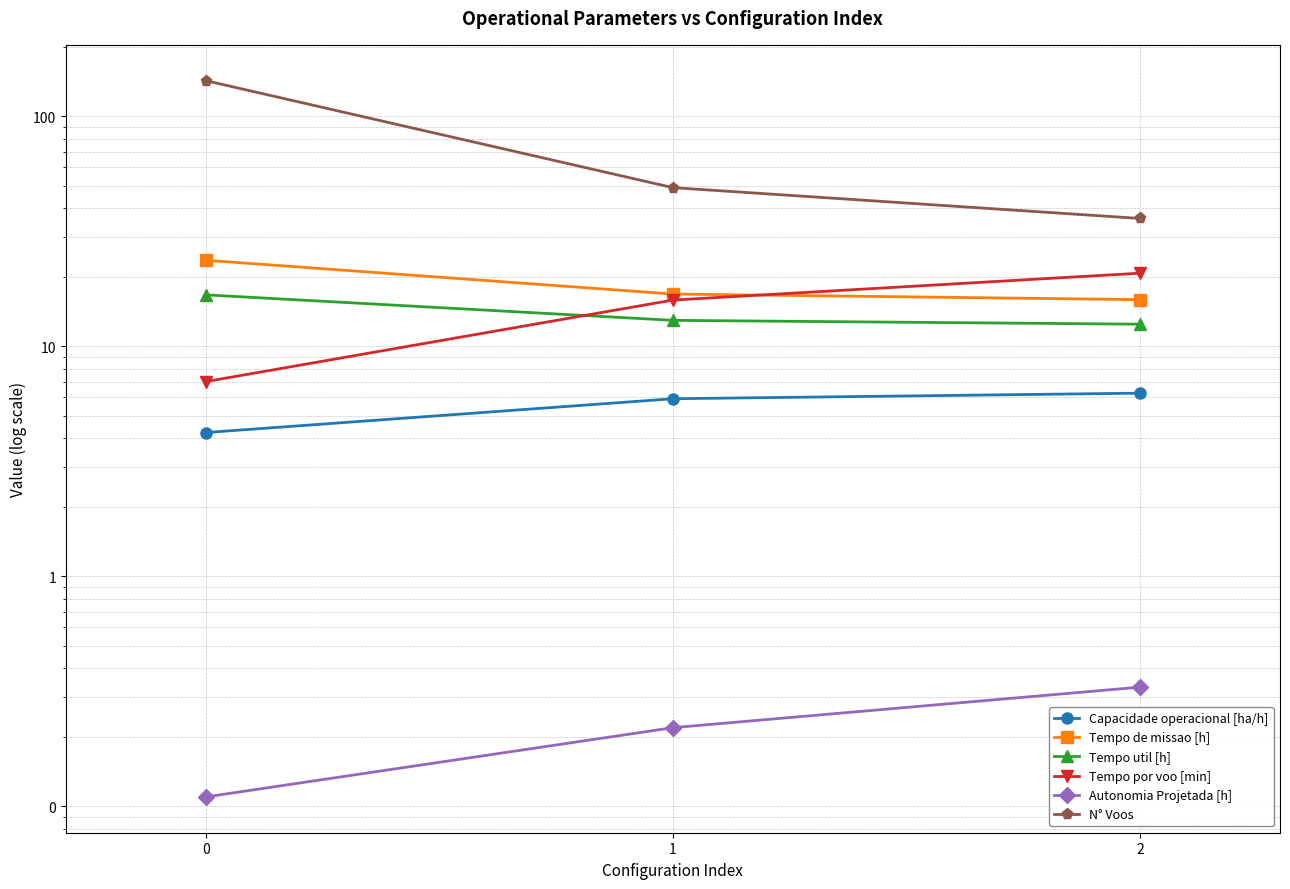

Between 0 and 2, which series saw the biggest shift?

N° Voos